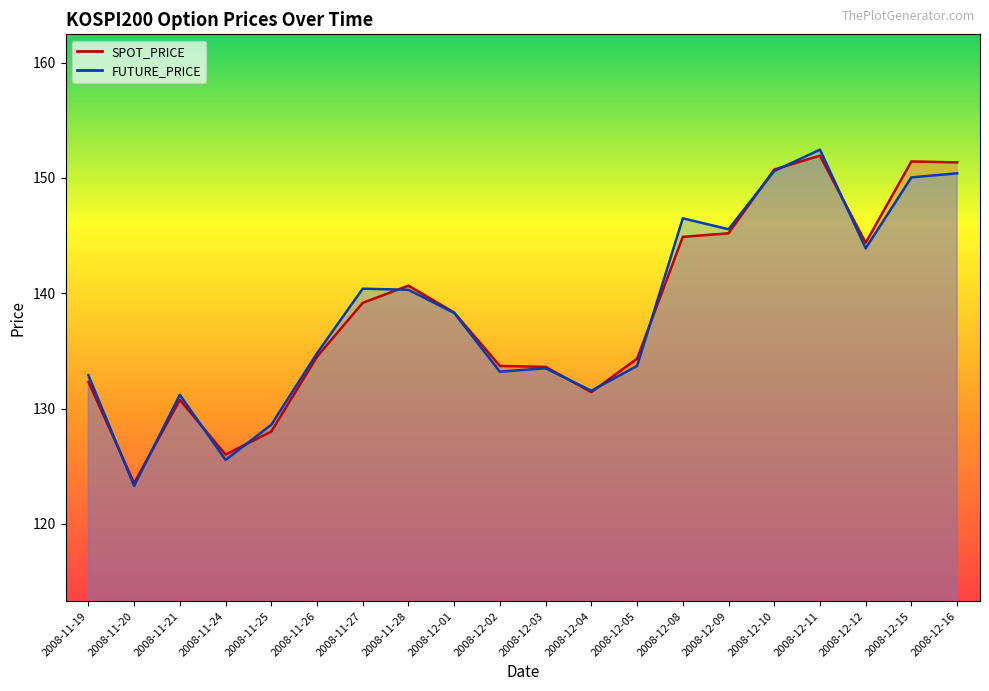

Is it true that FUTURE_PRICE equals 150.6 at 2008-12-10?

True